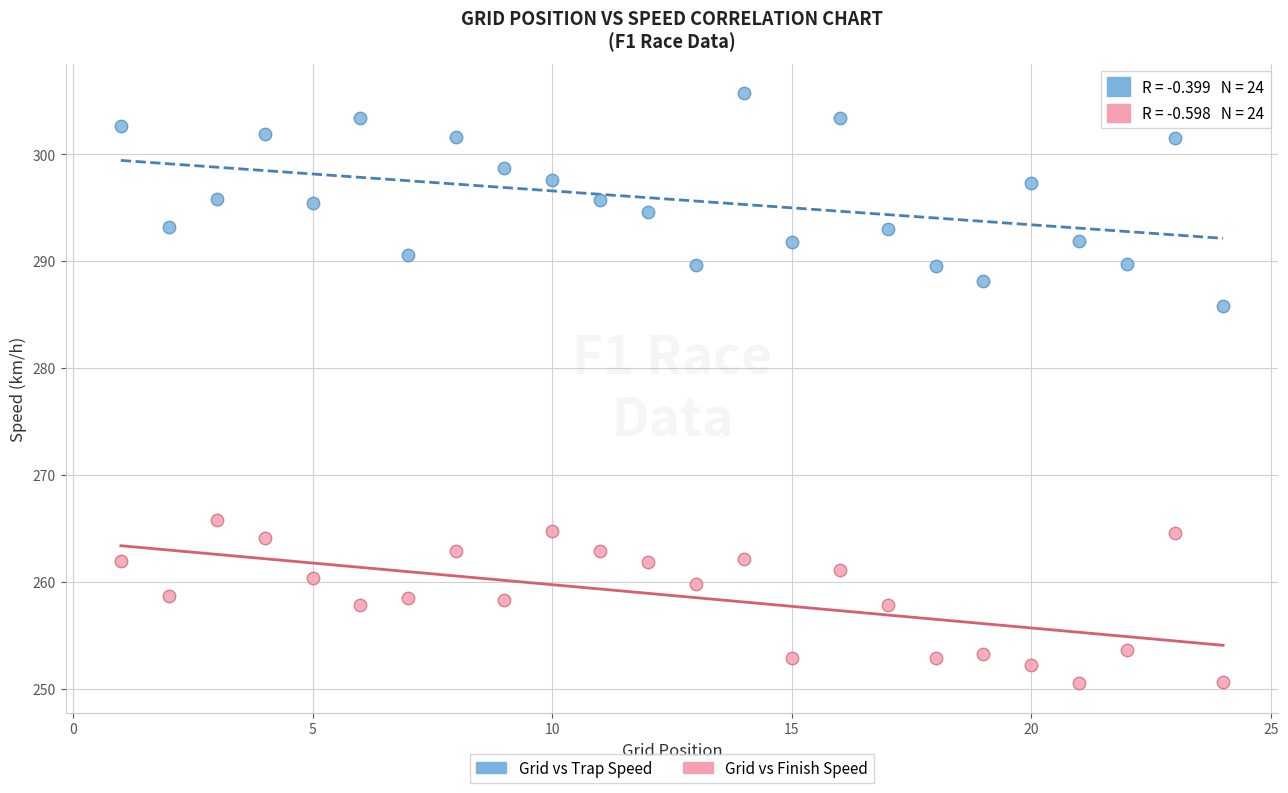

What is the X range (max minus min) for the scatter plot?

23.0